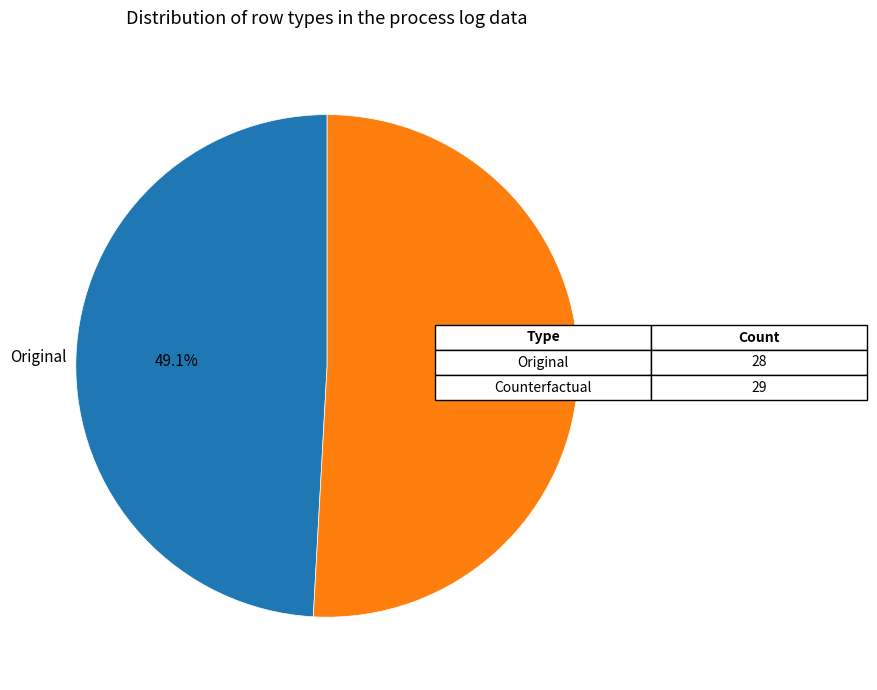

True or false: Original accounts for 49% of the total.

True